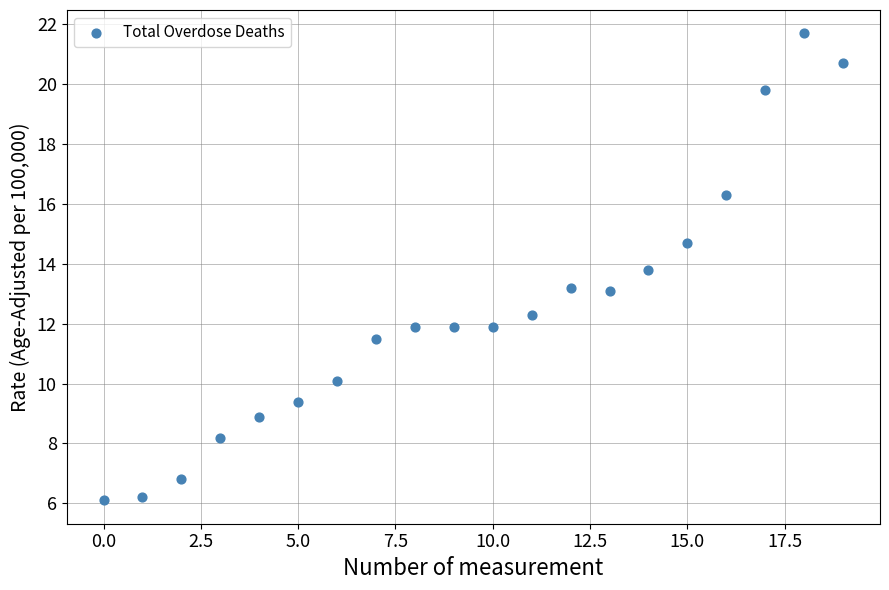

What is the range of Y values (max minus min)?

15.6